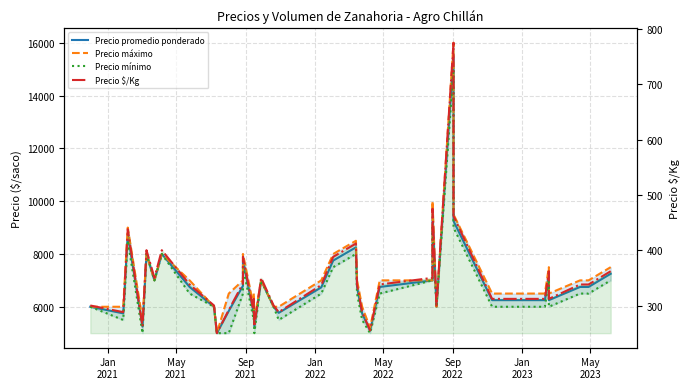

What is the value of the Precio promedio ponderado point at the 24th from the left?

5750